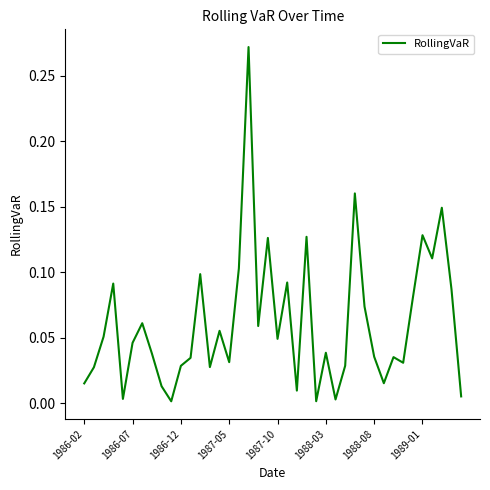

Where is the data nearest to the value 0?

9